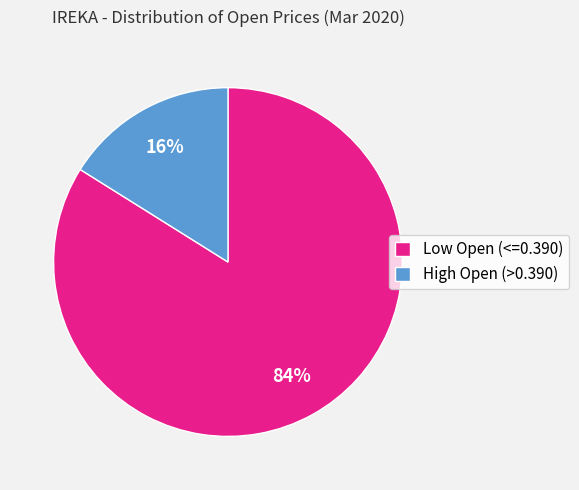

To the nearest percent, what is the average slice percentage?

50%